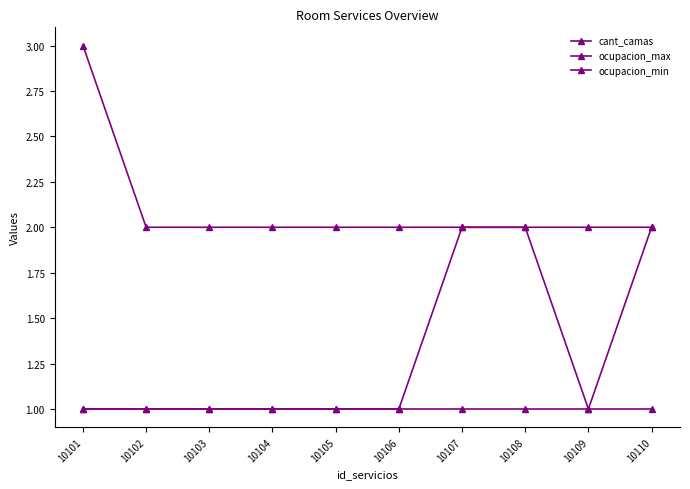

The value of ocupacion_min at 10106 is 1. True or false?

True